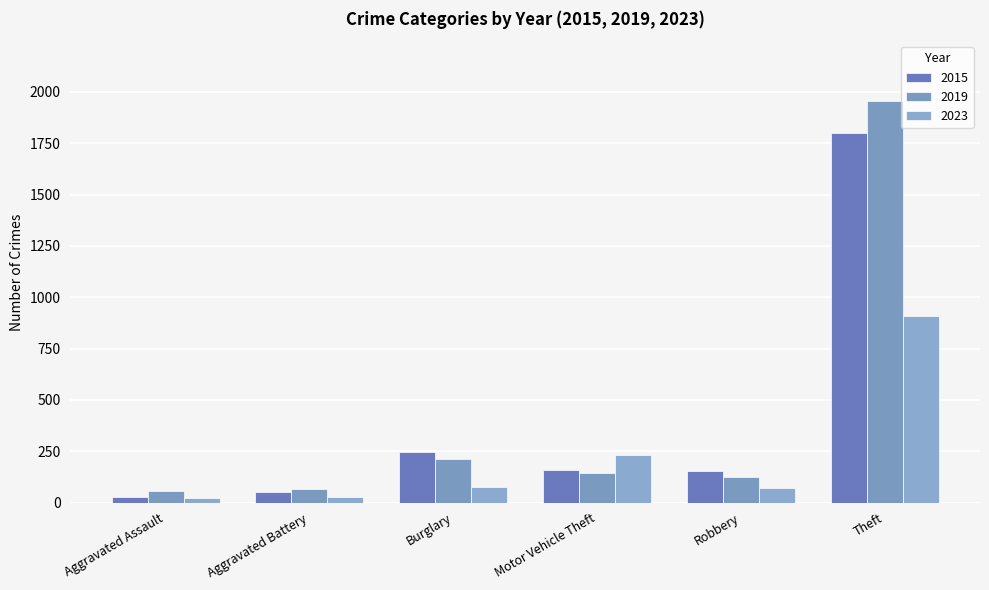

How many categories are shown in the chart?

6